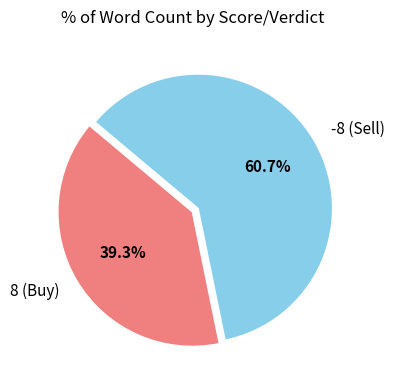

Which category has the biggest portion of the pie?

-8 (Sell)